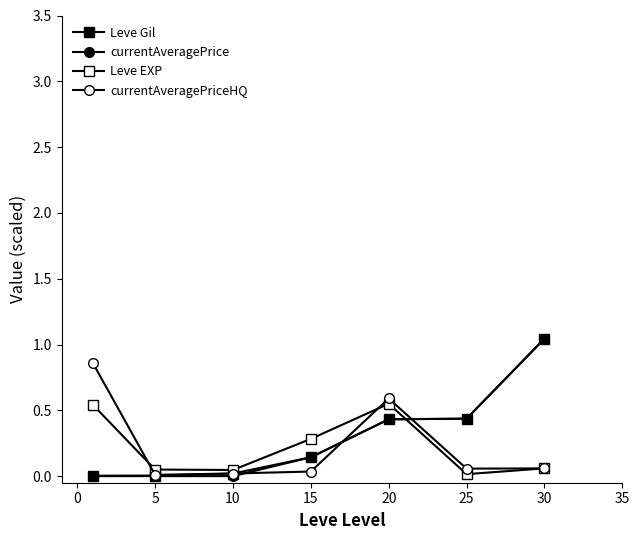

How many interior local valleys does the currentAveragePriceHQ series have?

2